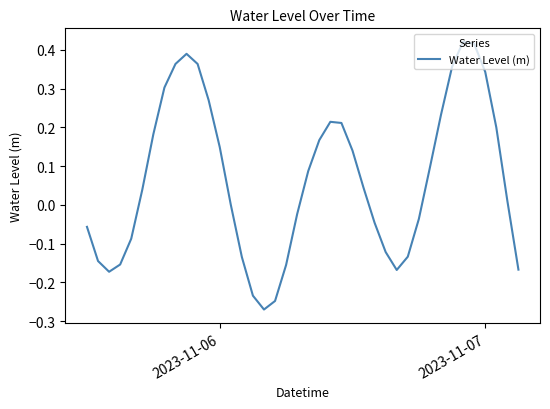

What is the difference between the maximum and minimum values?

0.7